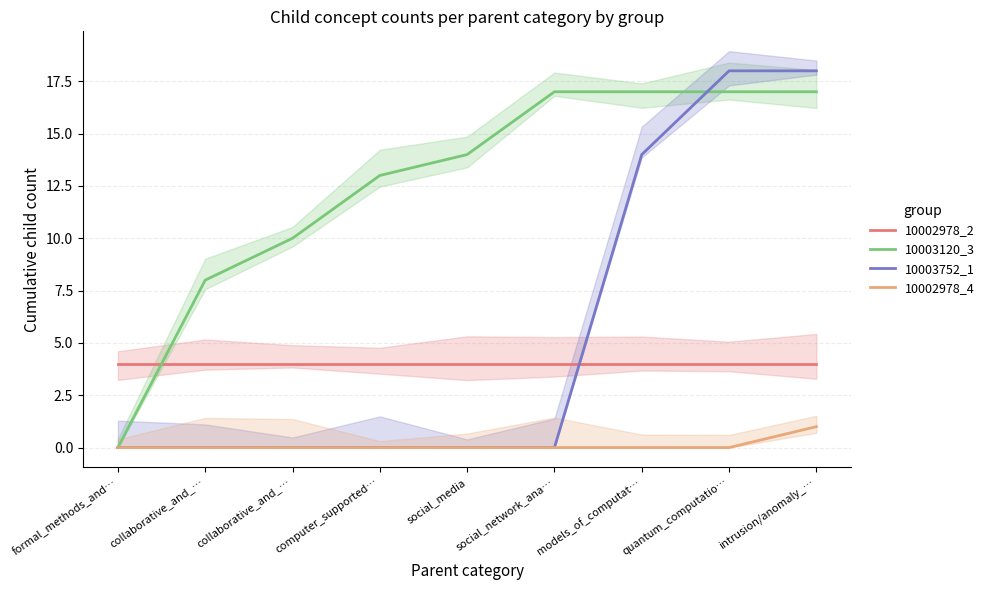

True or false: 10003752_1 and 10002978_4 cross at least once.

False